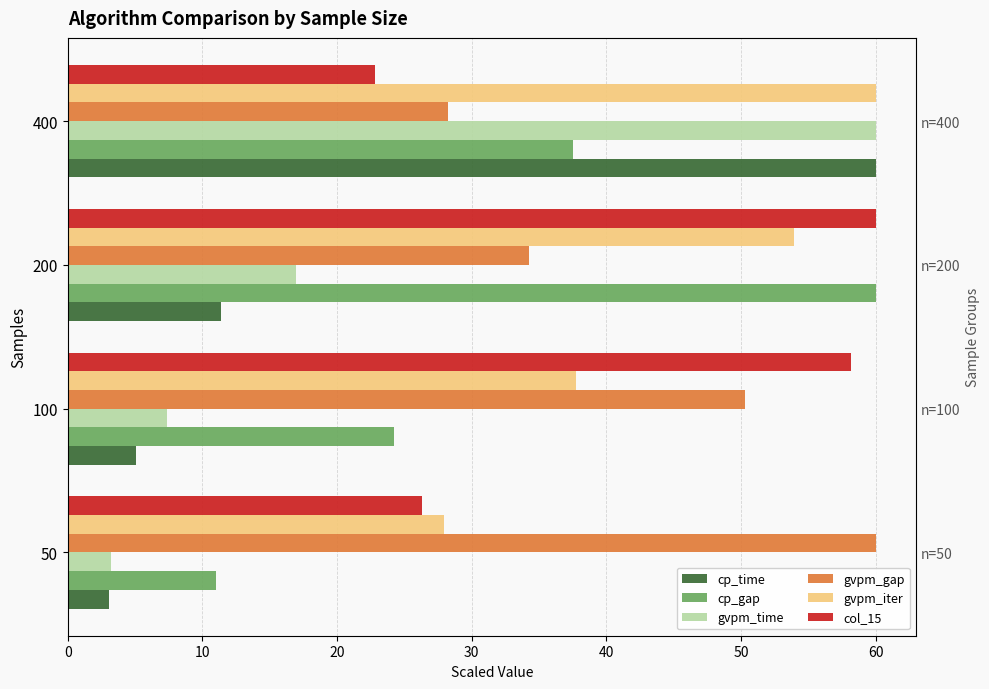

What is the value of the cp_gap bar at the 2nd from the left?

24.3